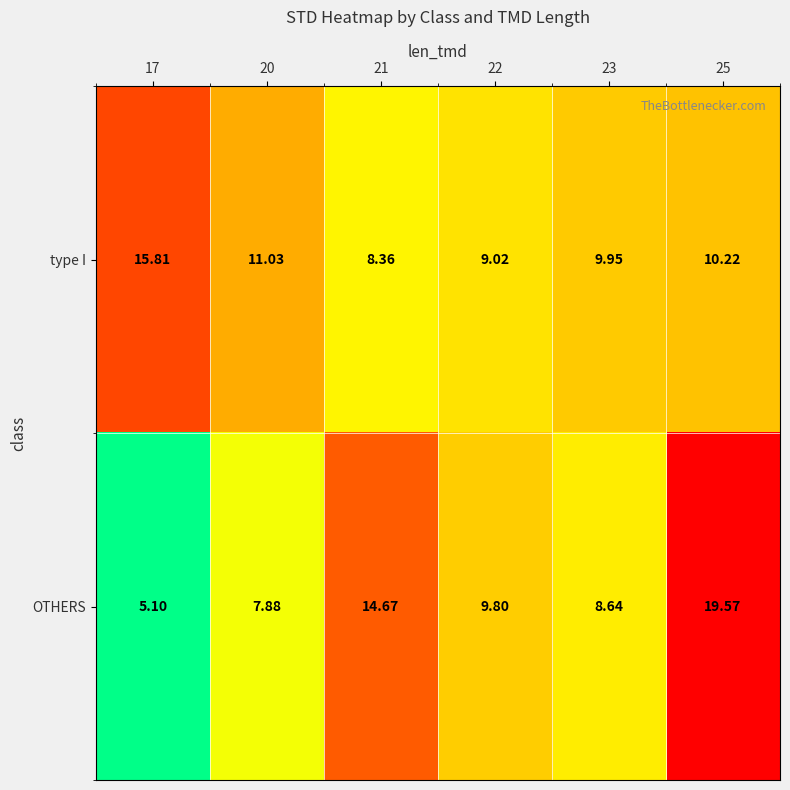

Which series has the largest total across all categories?

OTHERS